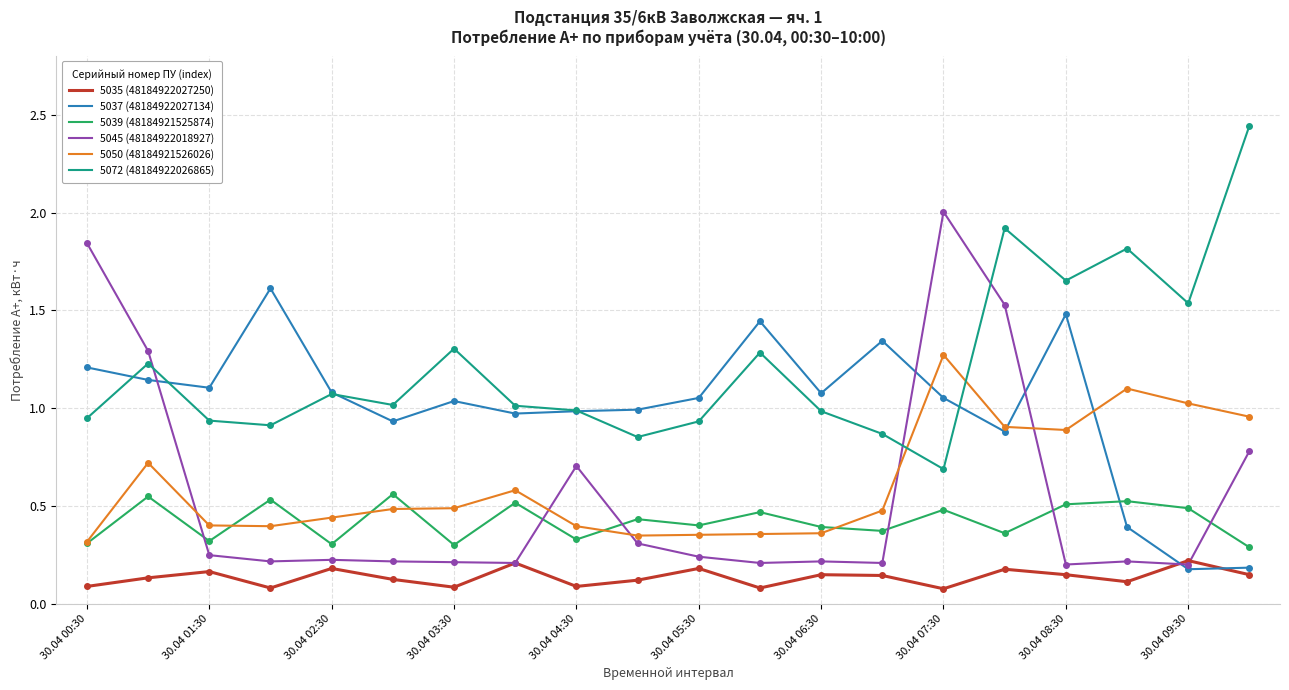

Which series has the largest total across all categories?

5072 (48184922026865)